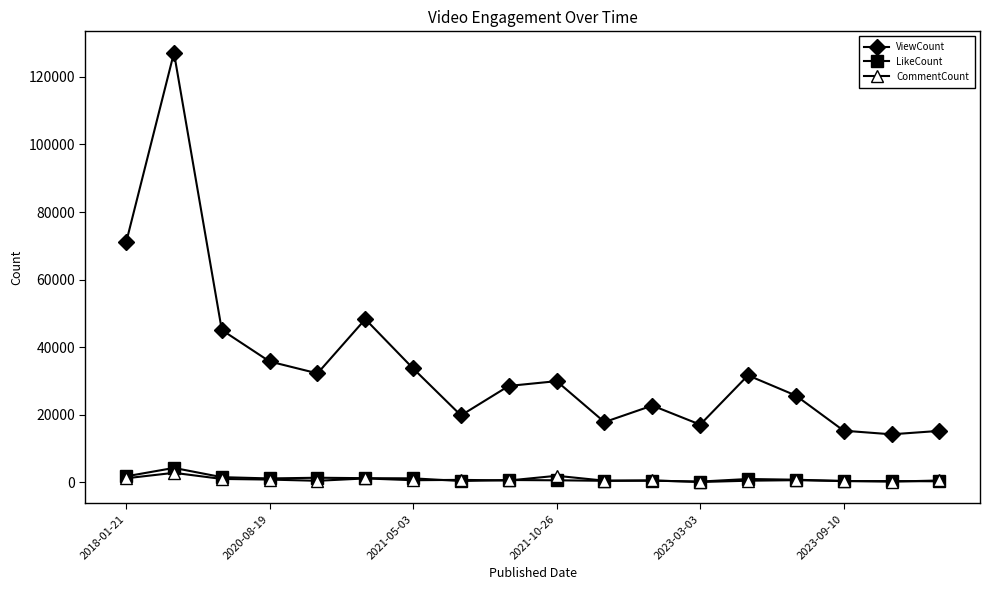

Rank the series by their maximum value, from highest to lowest.

ViewCount, LikeCount, CommentCount